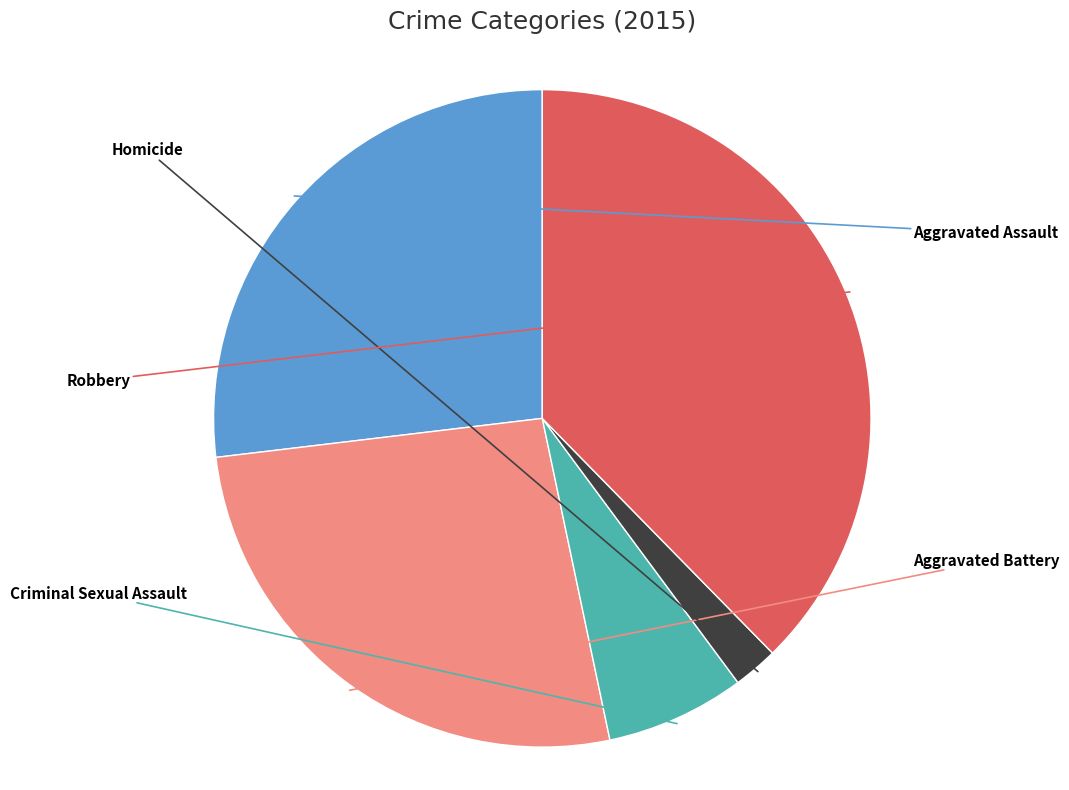

Rank the categories by value from highest to lowest.

Robbery, Aggravated Assault, Aggravated Battery, Criminal Sexual Assault, Homicide